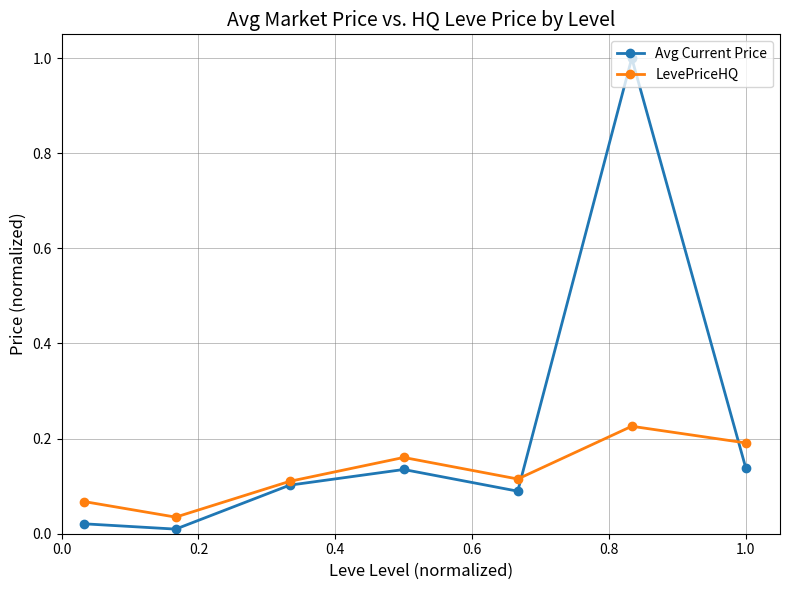

Which series has the widest spread of values?

Avg Current Price